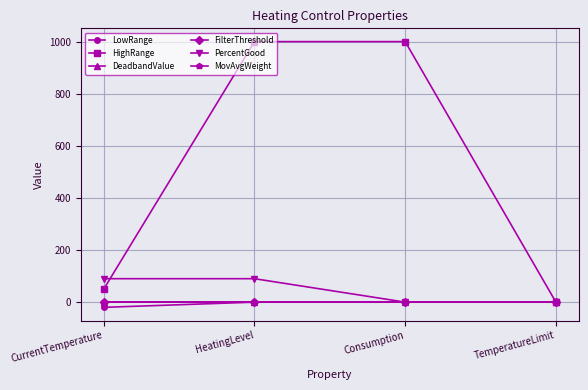

Which series has the widest spread of values?

HighRange